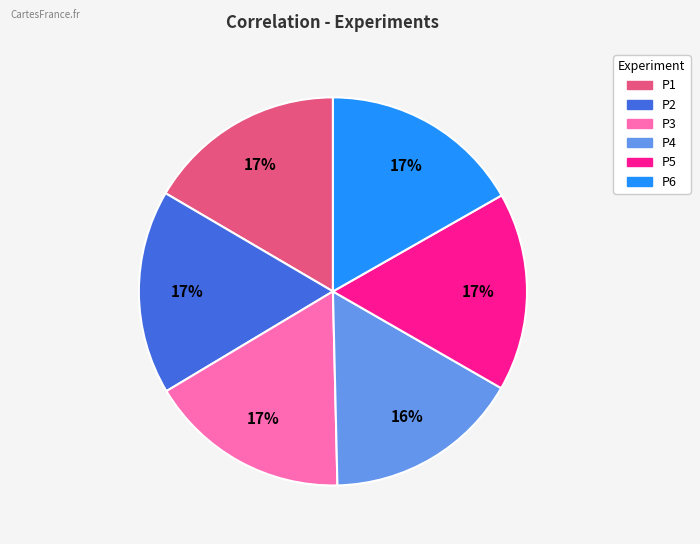

Is P3 the majority of the pie?

No